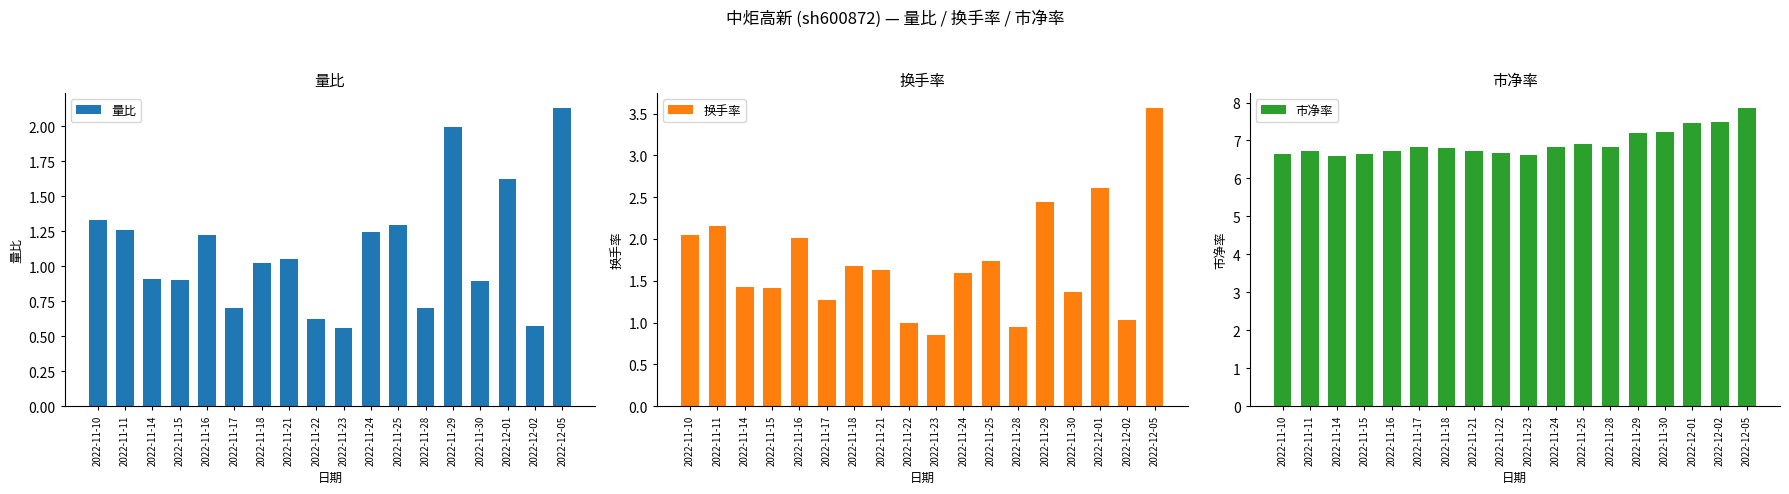

True or false: 量比 has a value of 0.6 at 2022-11-11.

False